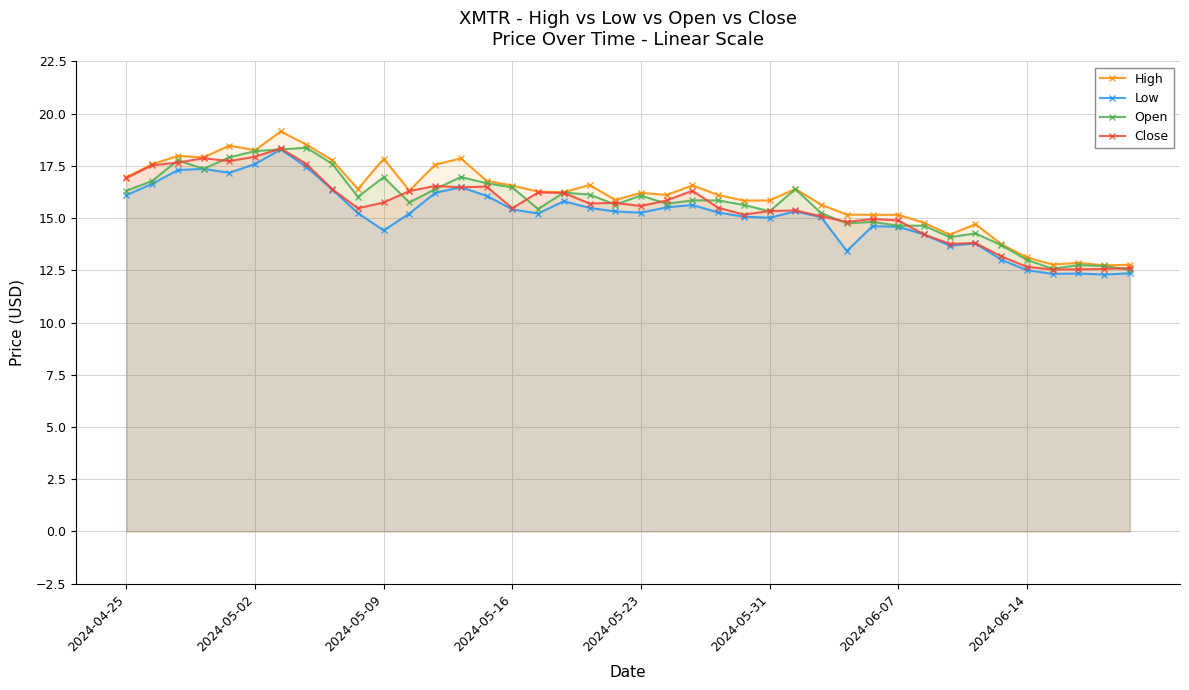

What is the difference between the second highest and second lowest values in the High series?

5.8